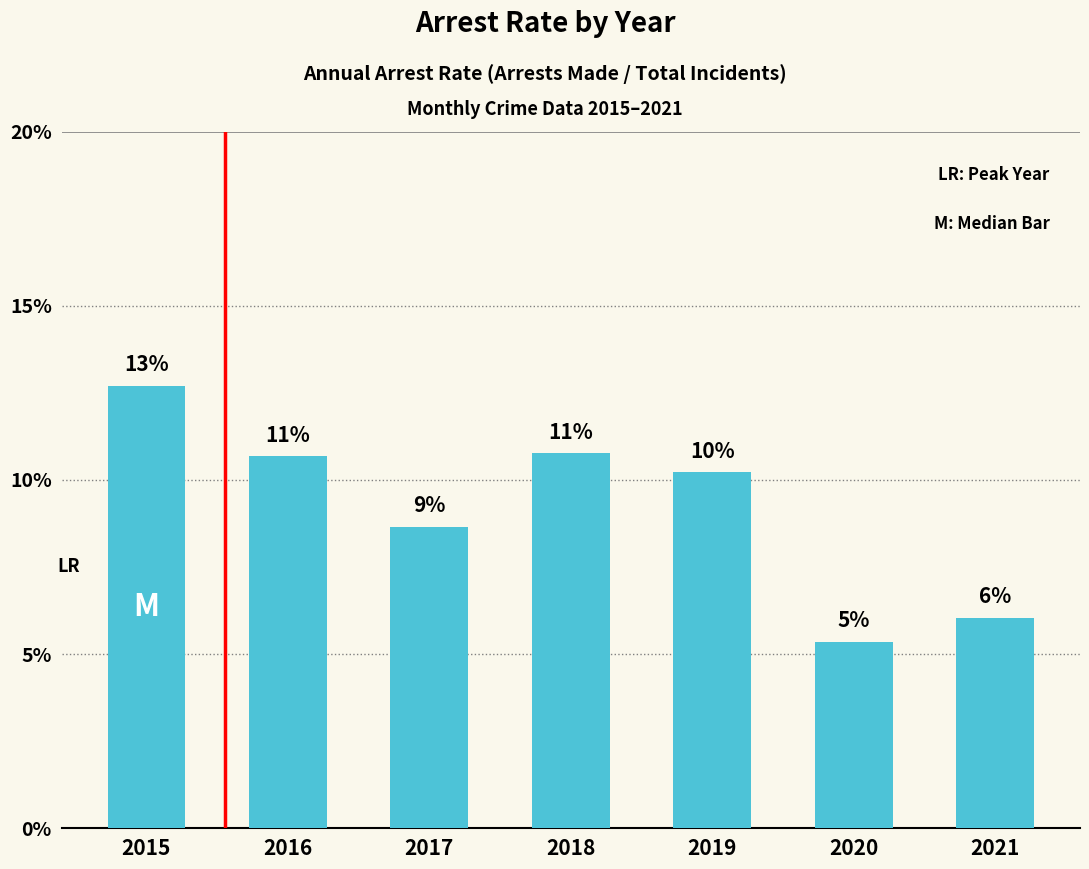

Reading left to right, transcribe all the data shown in this chart.

2015=0.1	2016=0.1	2017=0.1	2018=0.1	2019=0.1	2020=0.1	2021=0.1